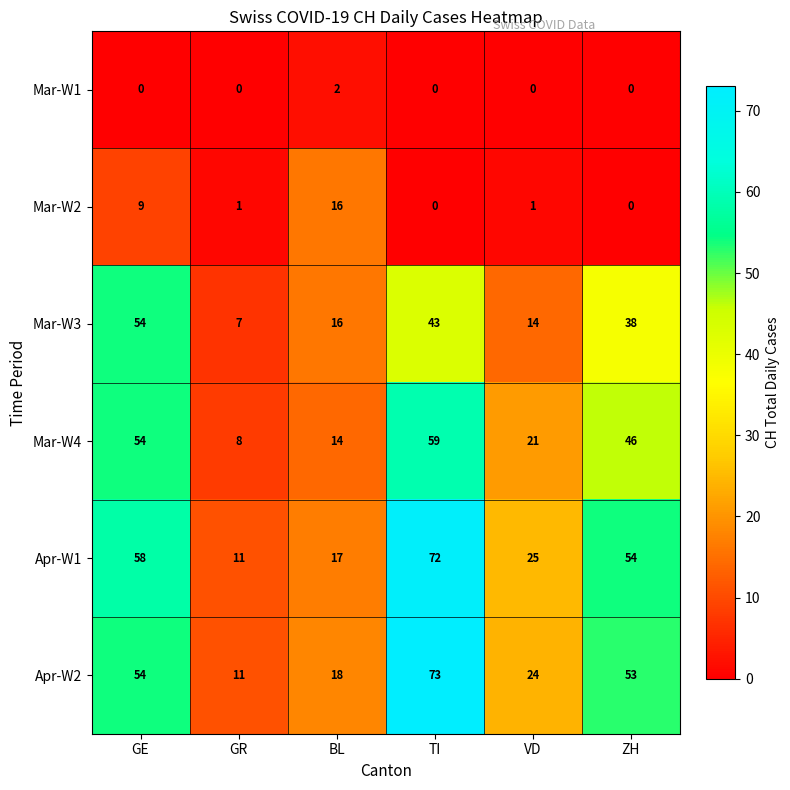

At which category is the sum across all series the highest?

TI